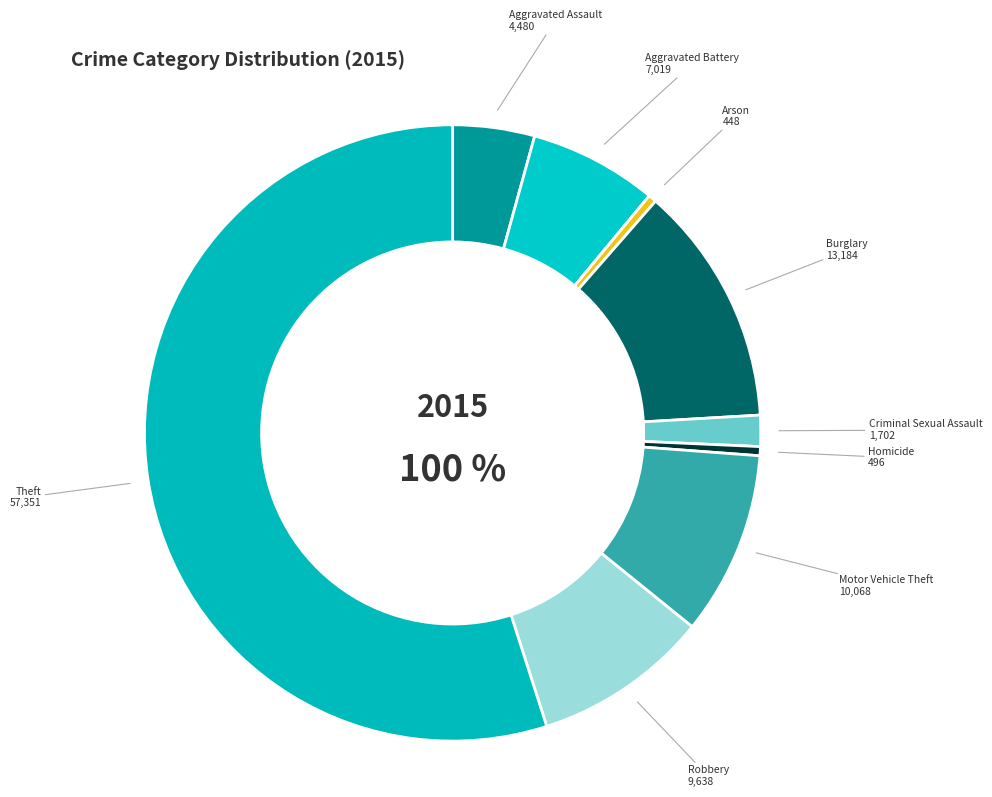

Which slice is the largest?

Theft